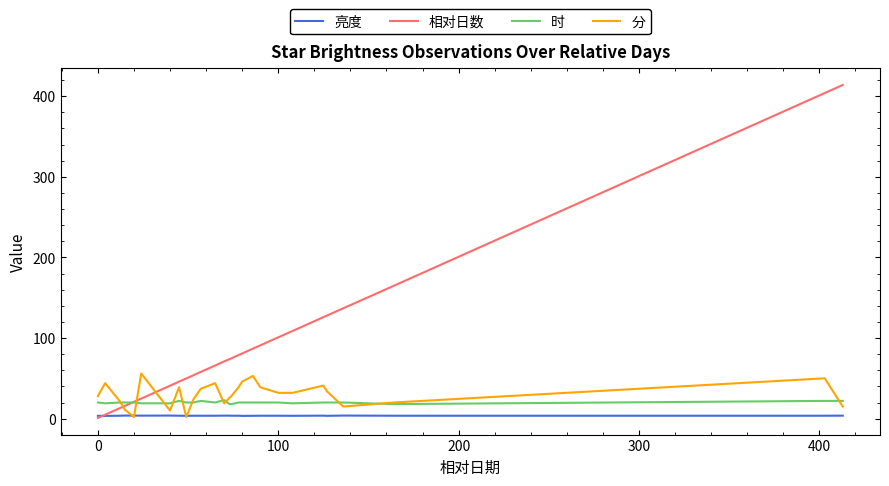

Which series ends up on top after the final intersection of 亮度 and 分?

分